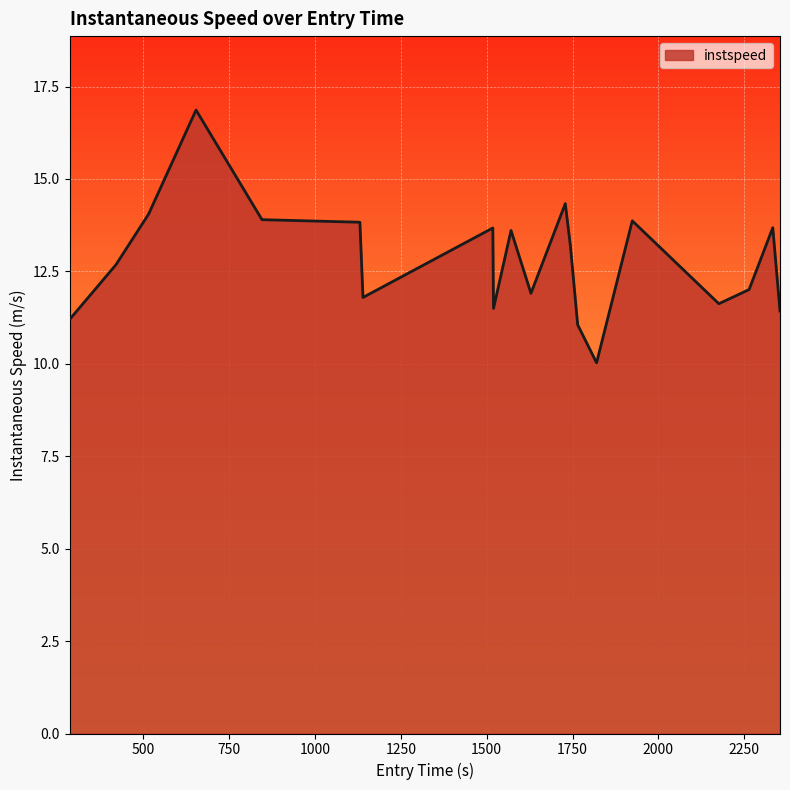

What is the difference between the maximum and minimum values?

6.8